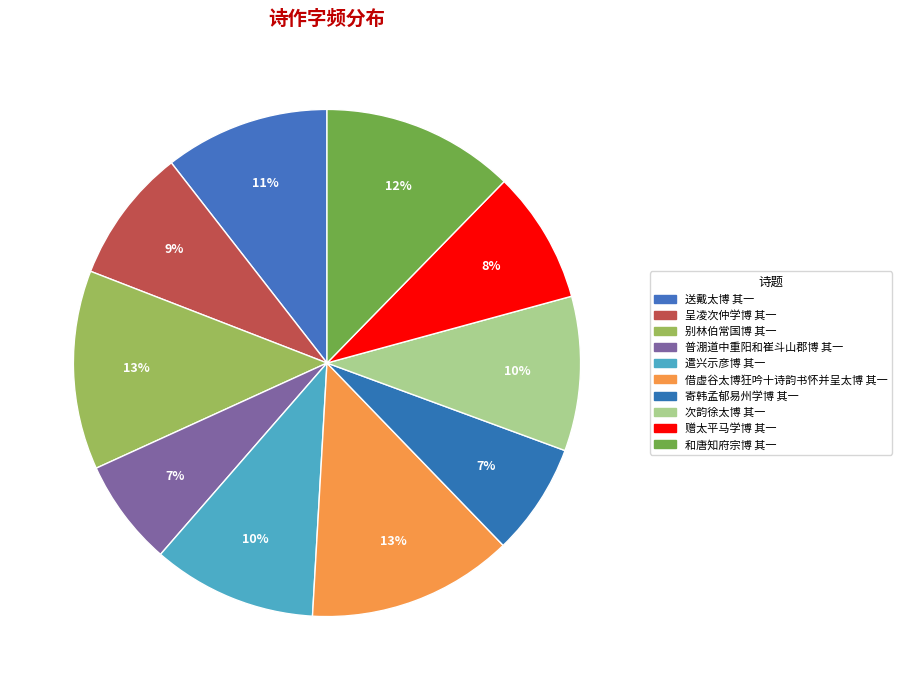

What is the largest slice in the pie chart?

借虚谷太博狂吟十诗韵书怀并呈太博 其一